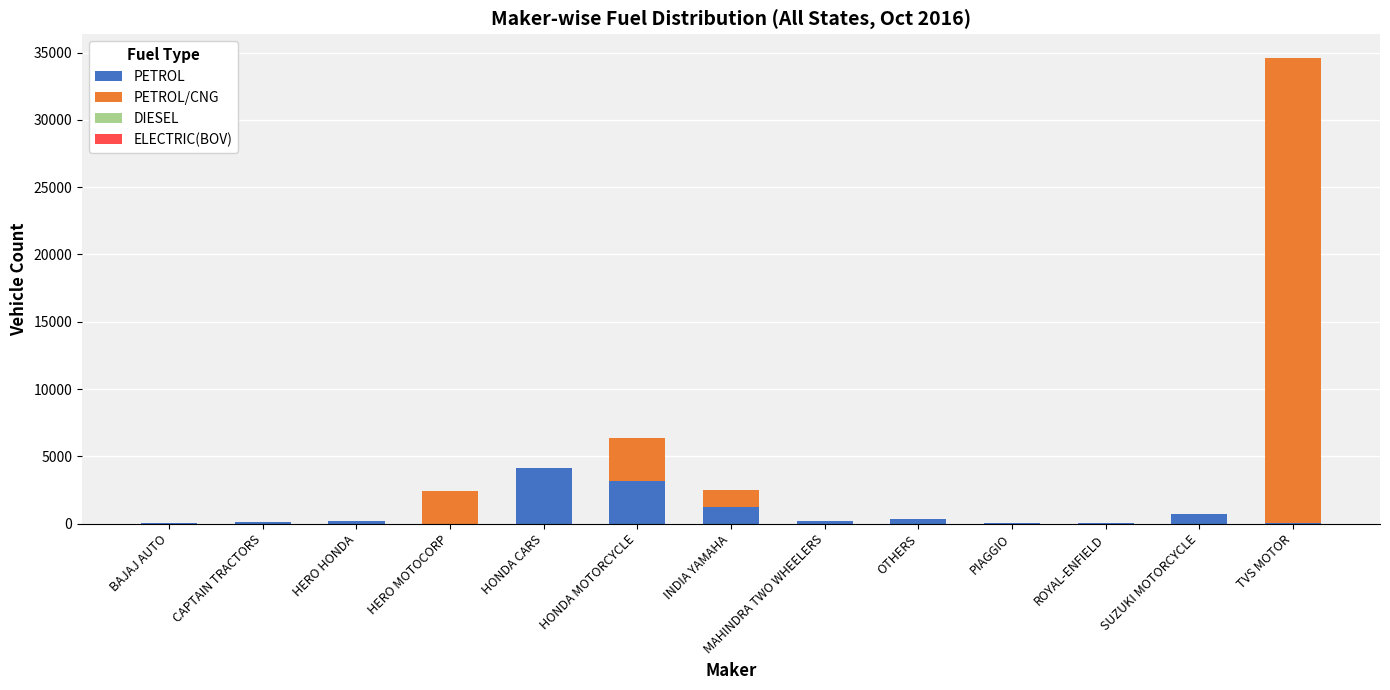

What is the highest value of the PETROL series?

4169